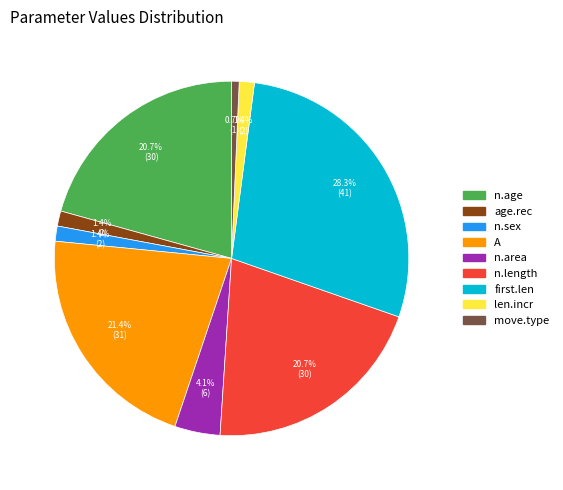

Count the number of slices in the pie.

9